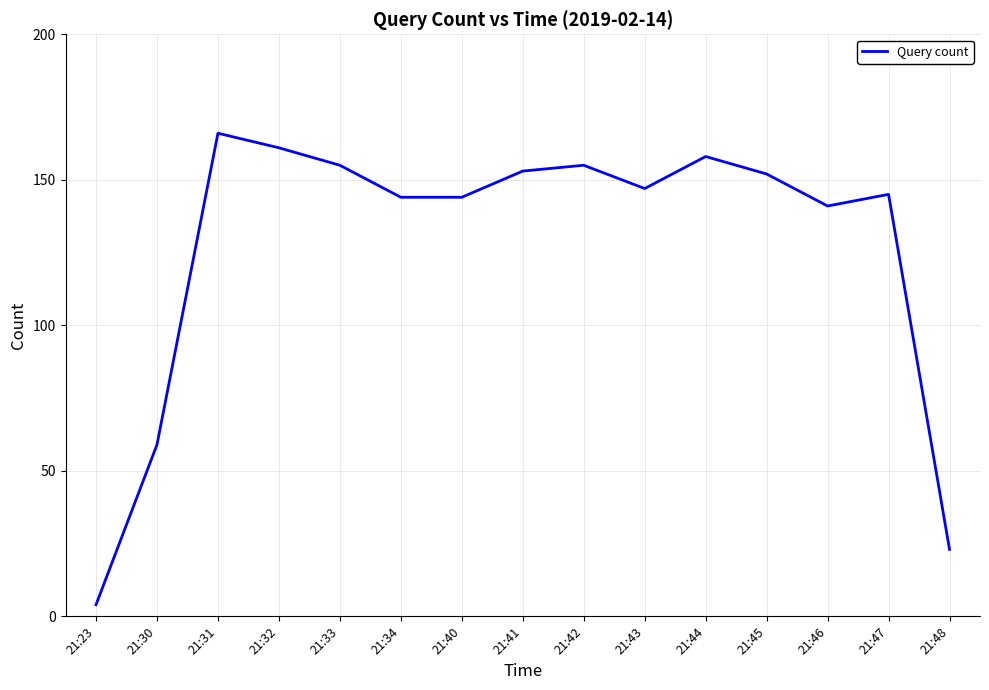

Is it true that the value at 21:40 is 144?

True